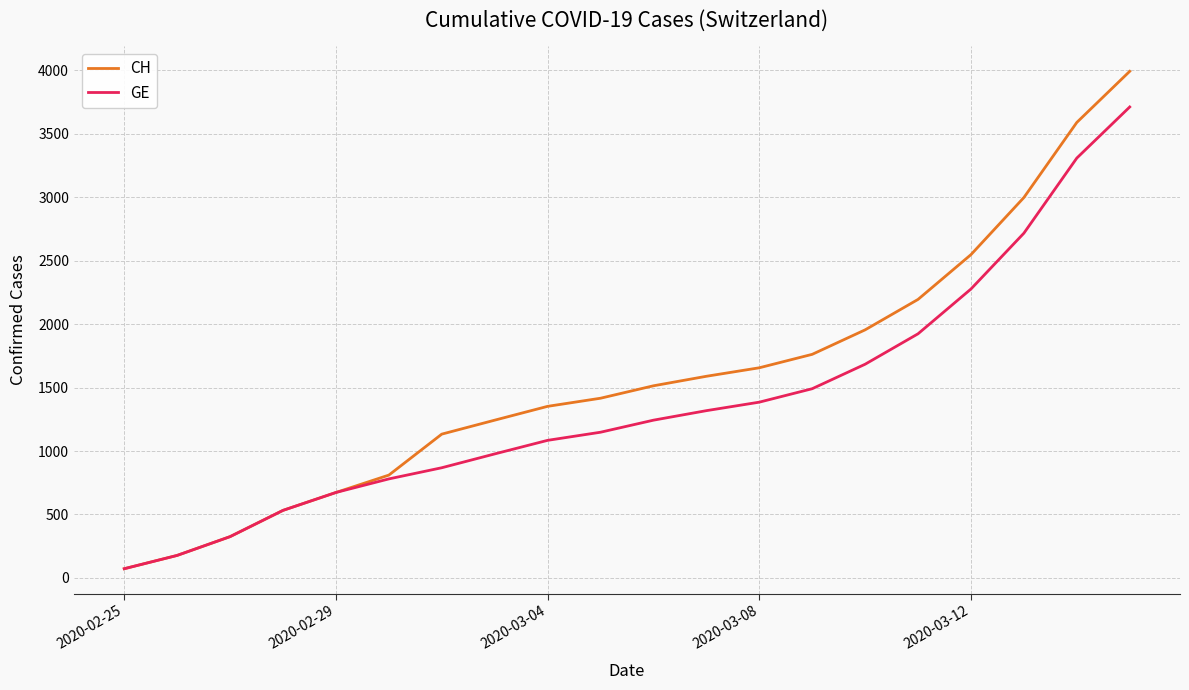

Which series has the largest total across all categories?

CH